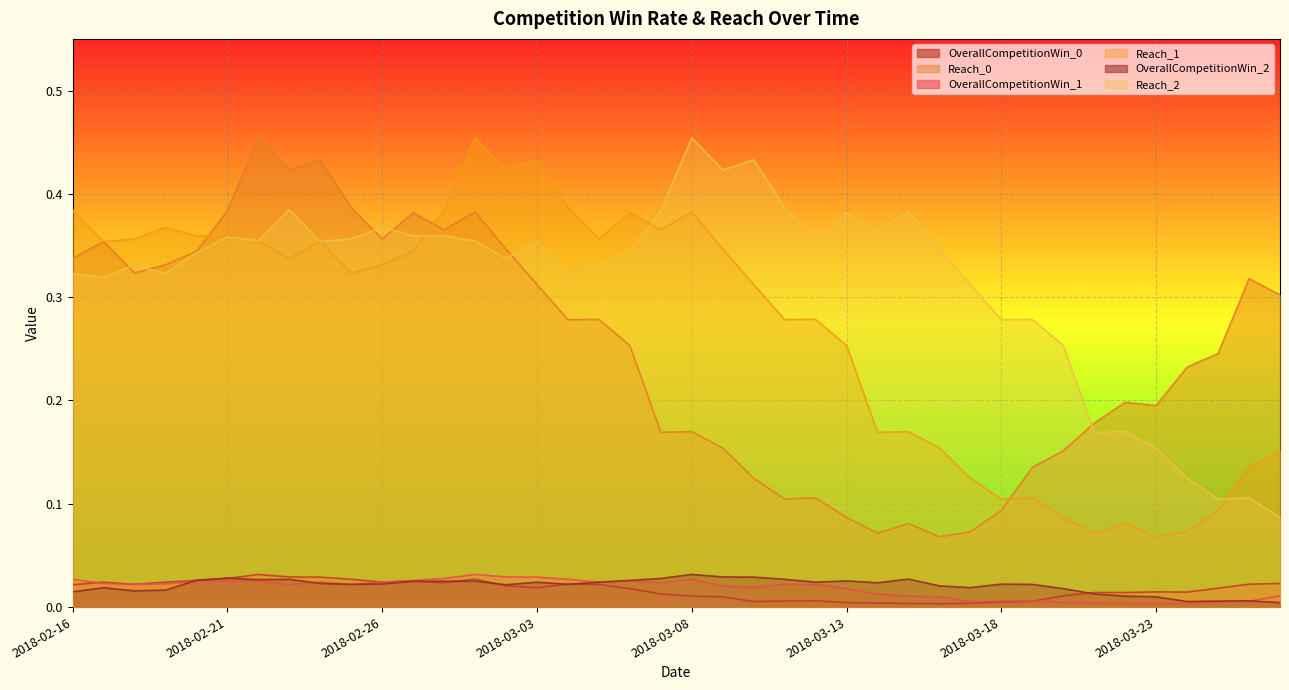

What is the label of the 34th point from the right?

2018-02-22